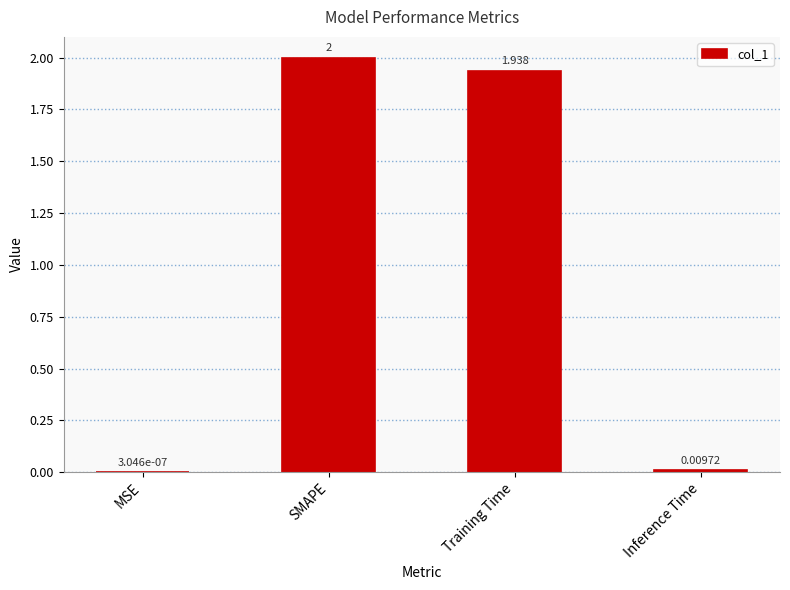

Which has a higher value, Inference Time or SMAPE?

SMAPE